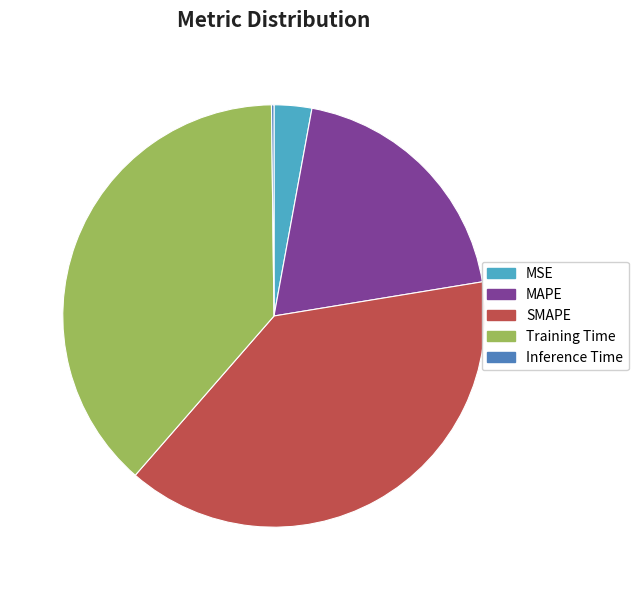

Approximately how many times larger is the value at Training Time compared to MAPE?

2.0